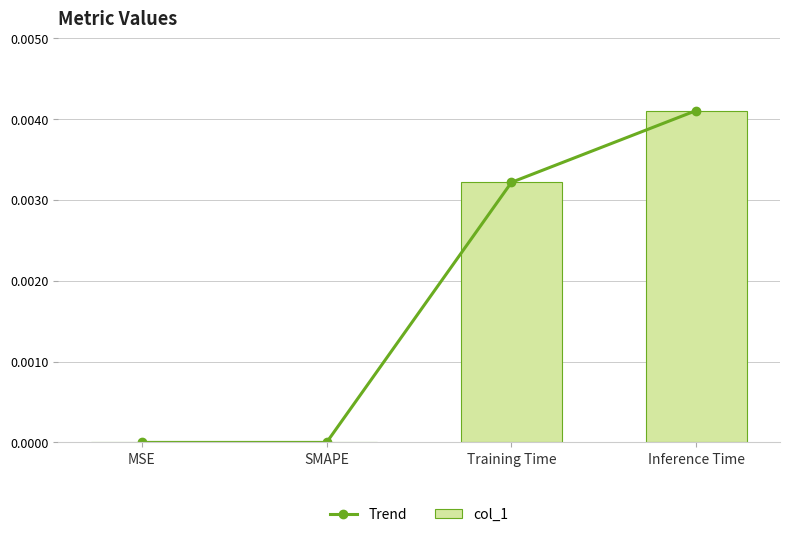

What is the label of the 2nd bar from the left?

SMAPE